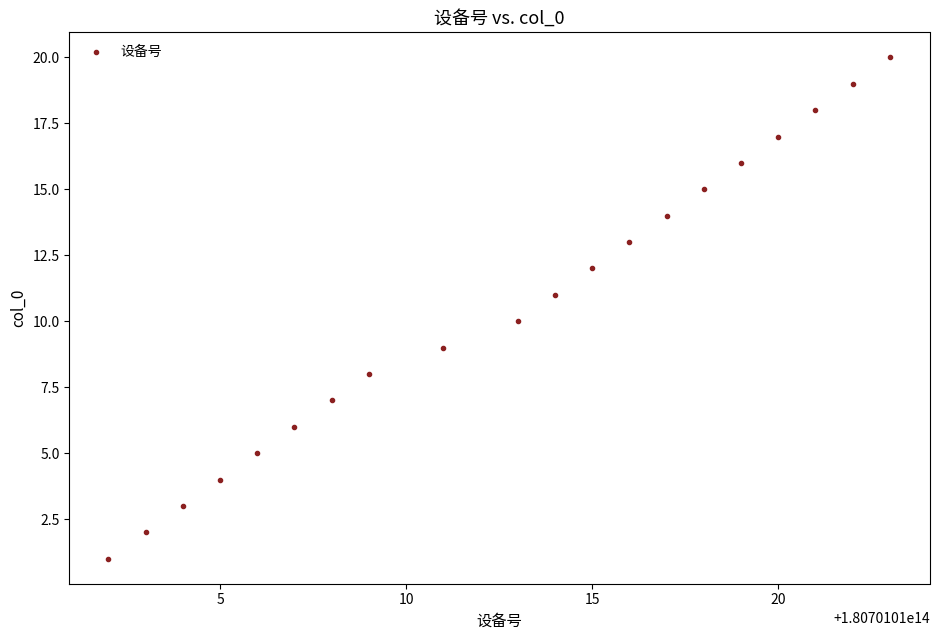

What is the range of X values (max minus min)?

21